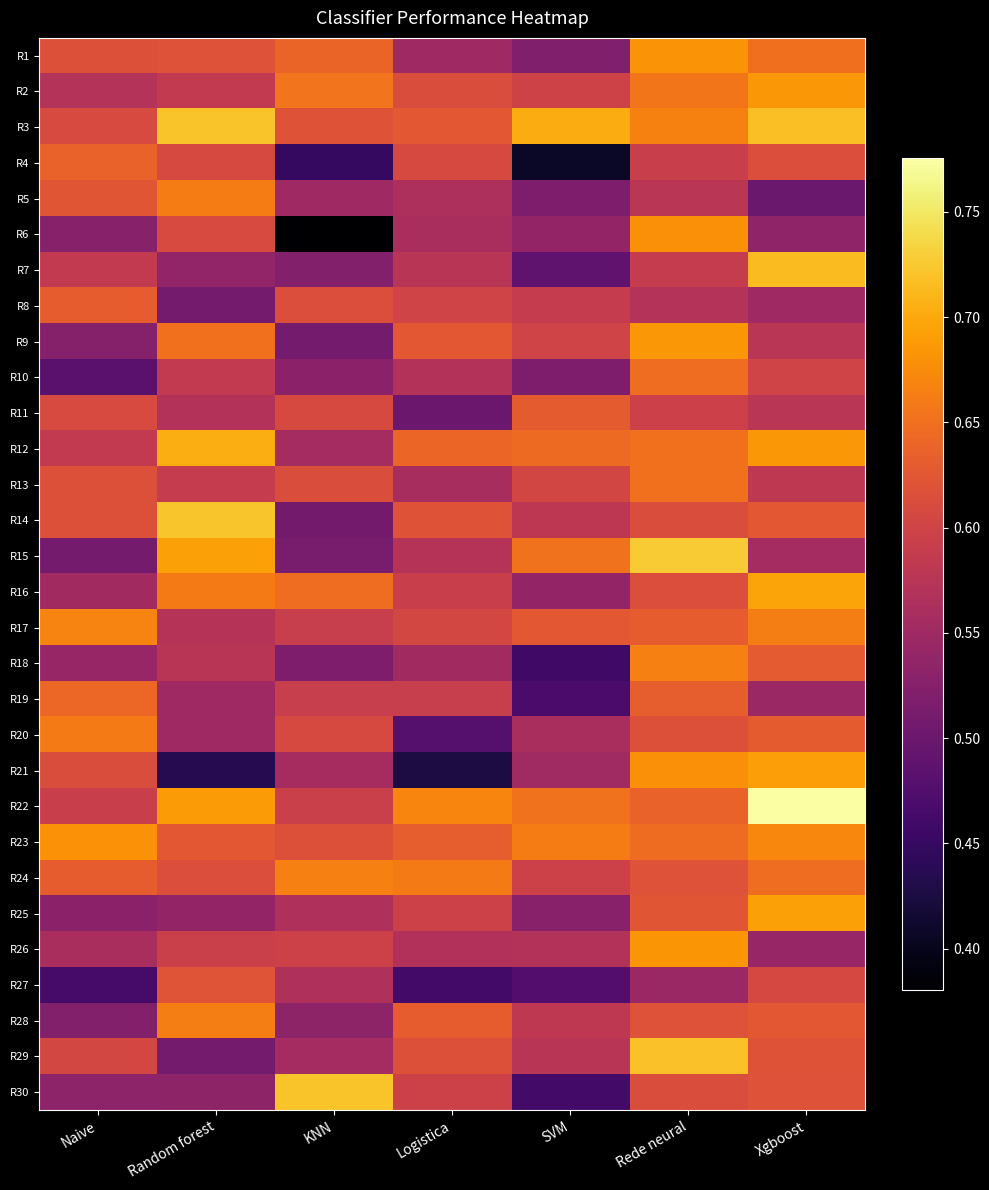

At how many categories does at least one series exceed 0?

7